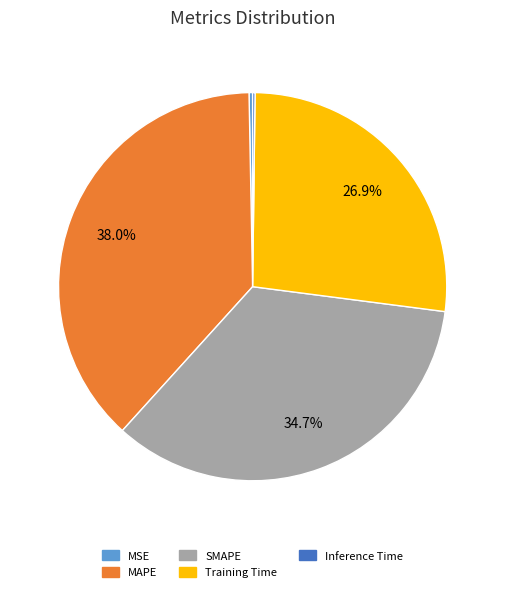

Between SMAPE and Training Time, which is larger?

SMAPE